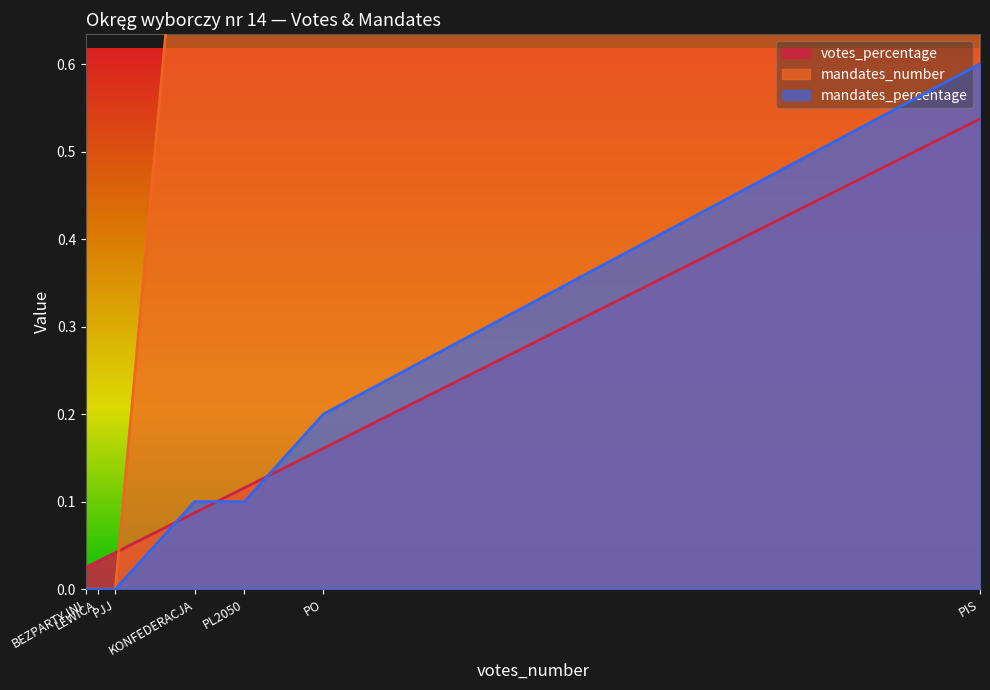

What is the average value of the mandates_percentage series?

0.1